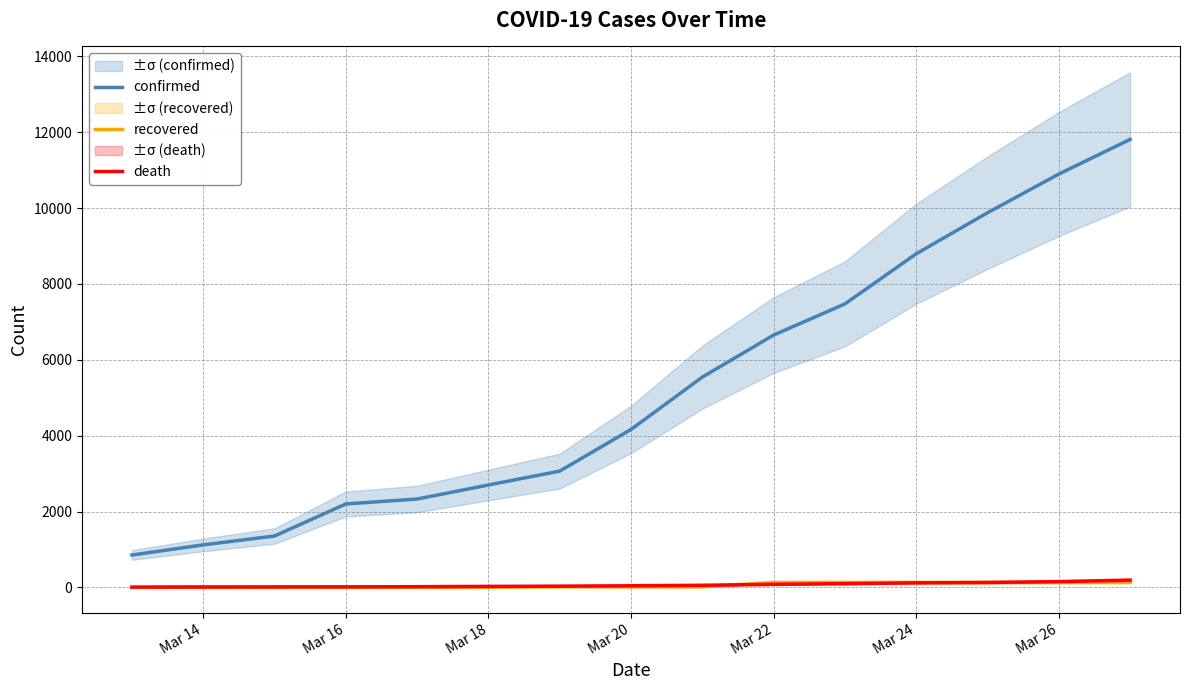

True or false: recovered has a value of 59 at Mar 26.

False